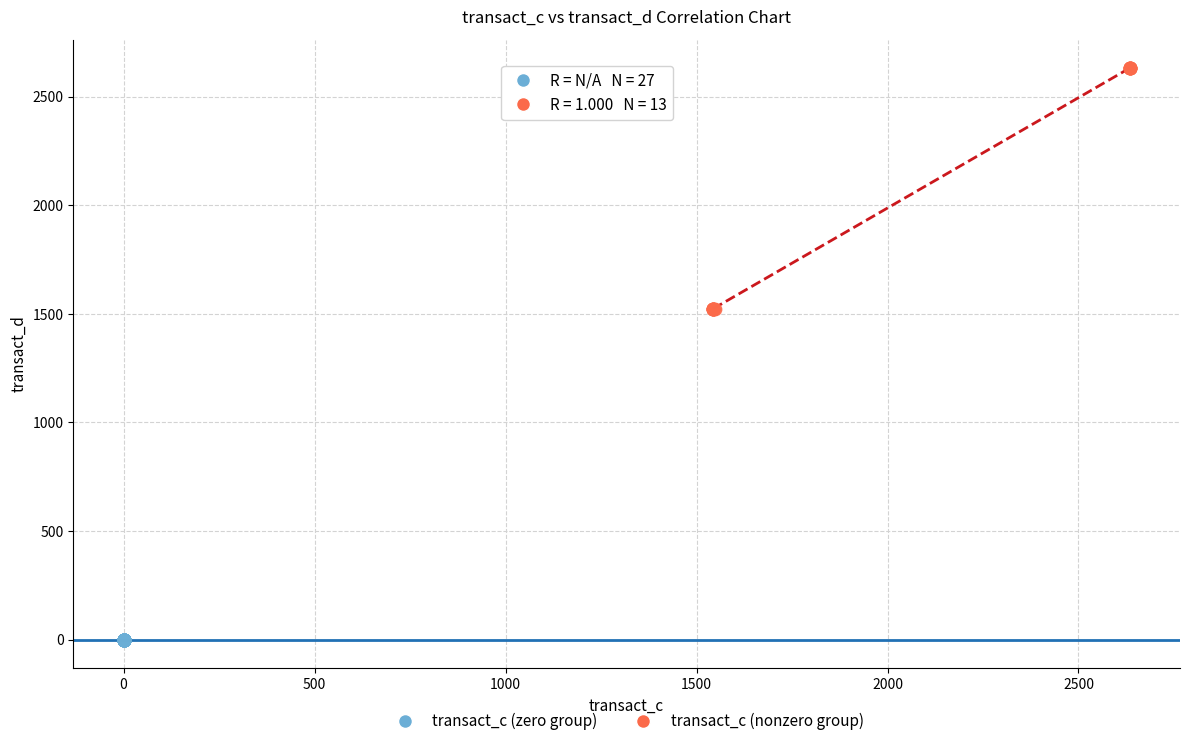

What are all the series names shown in the legend?

transact_c (zero group), transact_c (nonzero group)